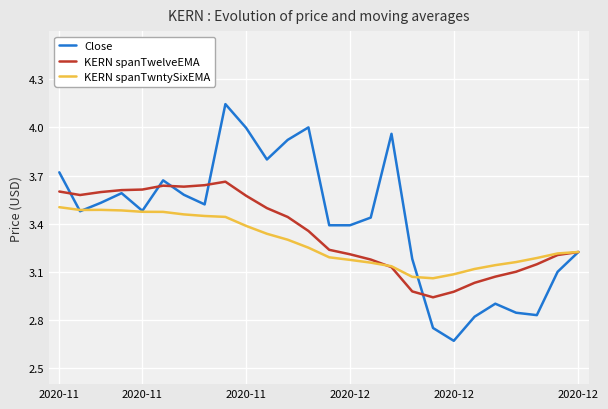

Which series has the largest range (max minus min)?

Close